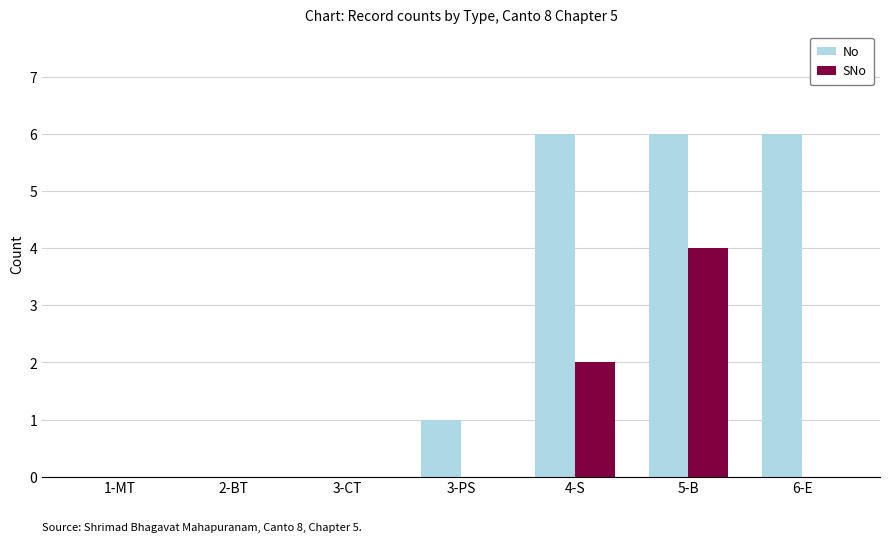

The value of SNo at 6-E is 0. True or false?

True